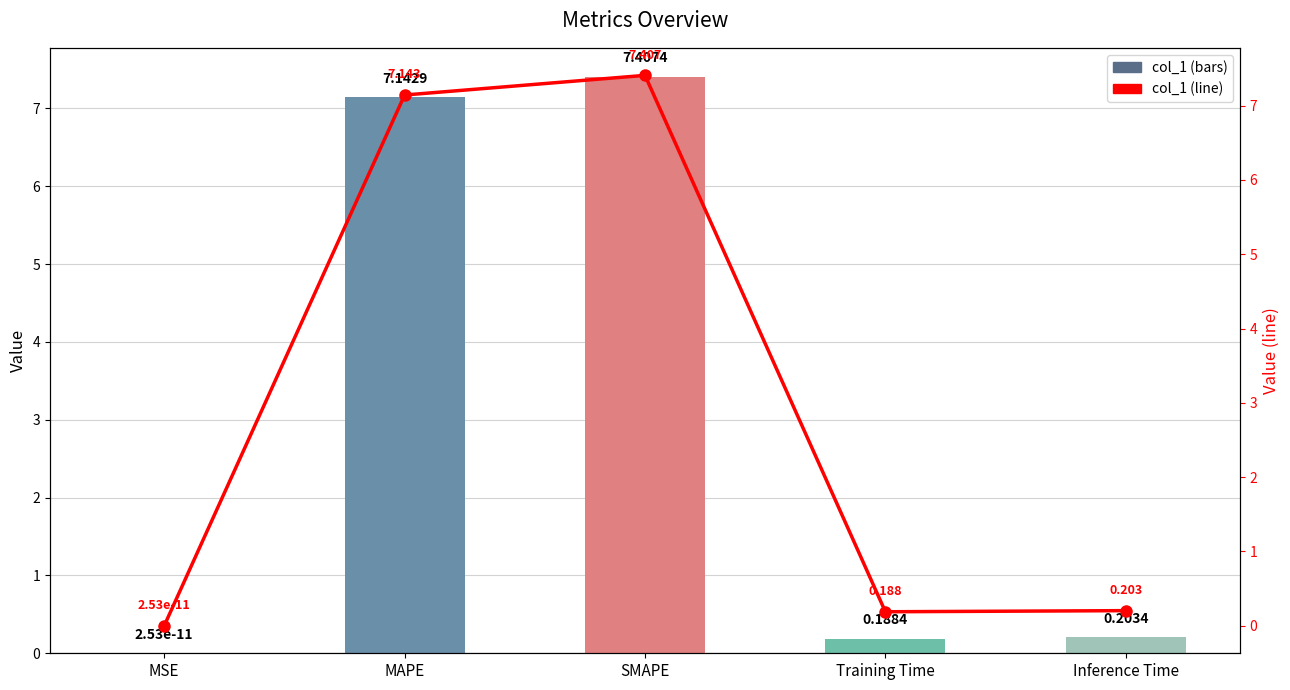

What is the change in value from SMAPE to Inference Time?

-7.2